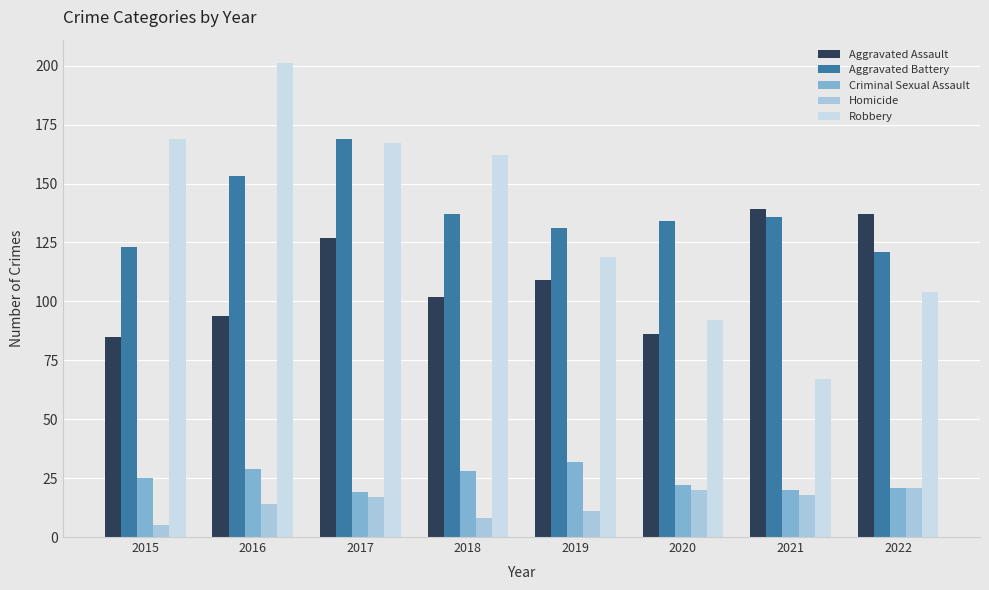

Which series changed the most between 2015 and 2017?

Aggravated Battery